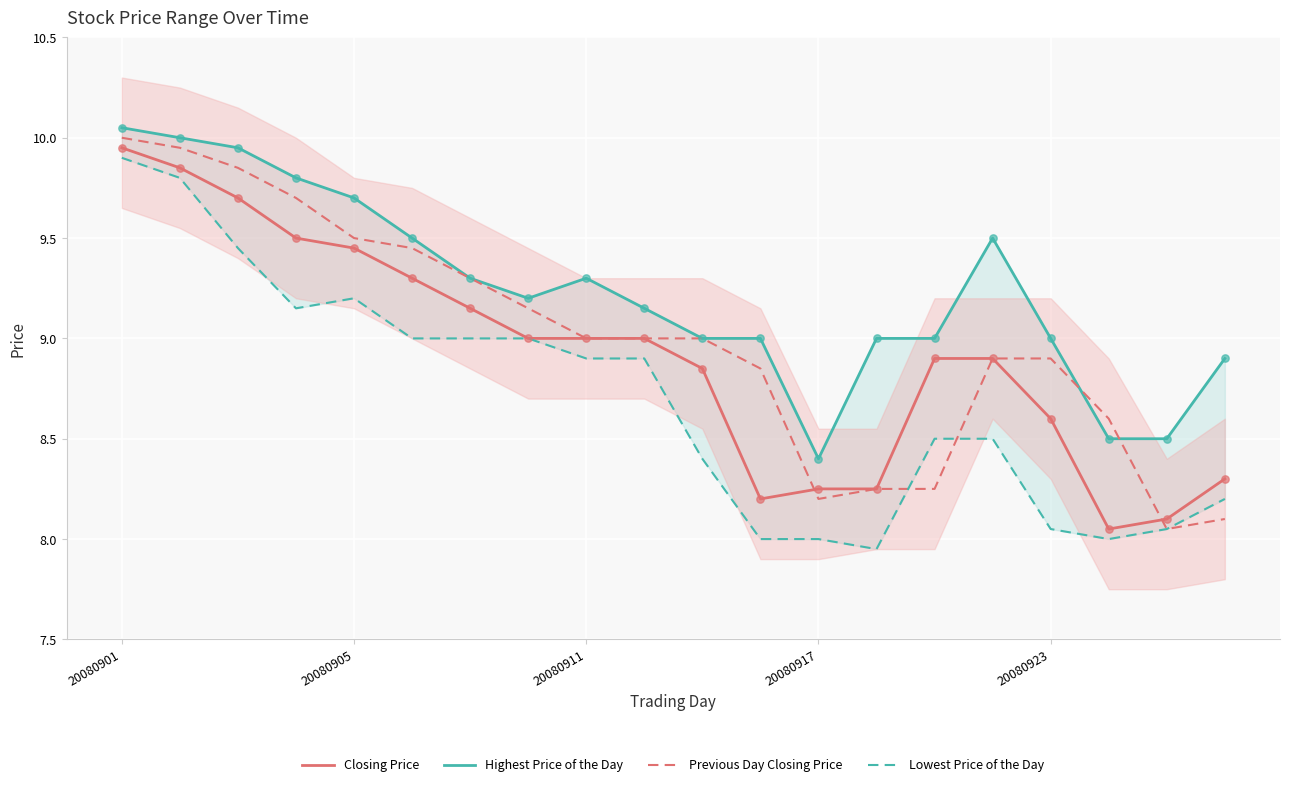

At how many categories does at least one series exceed 9?

11